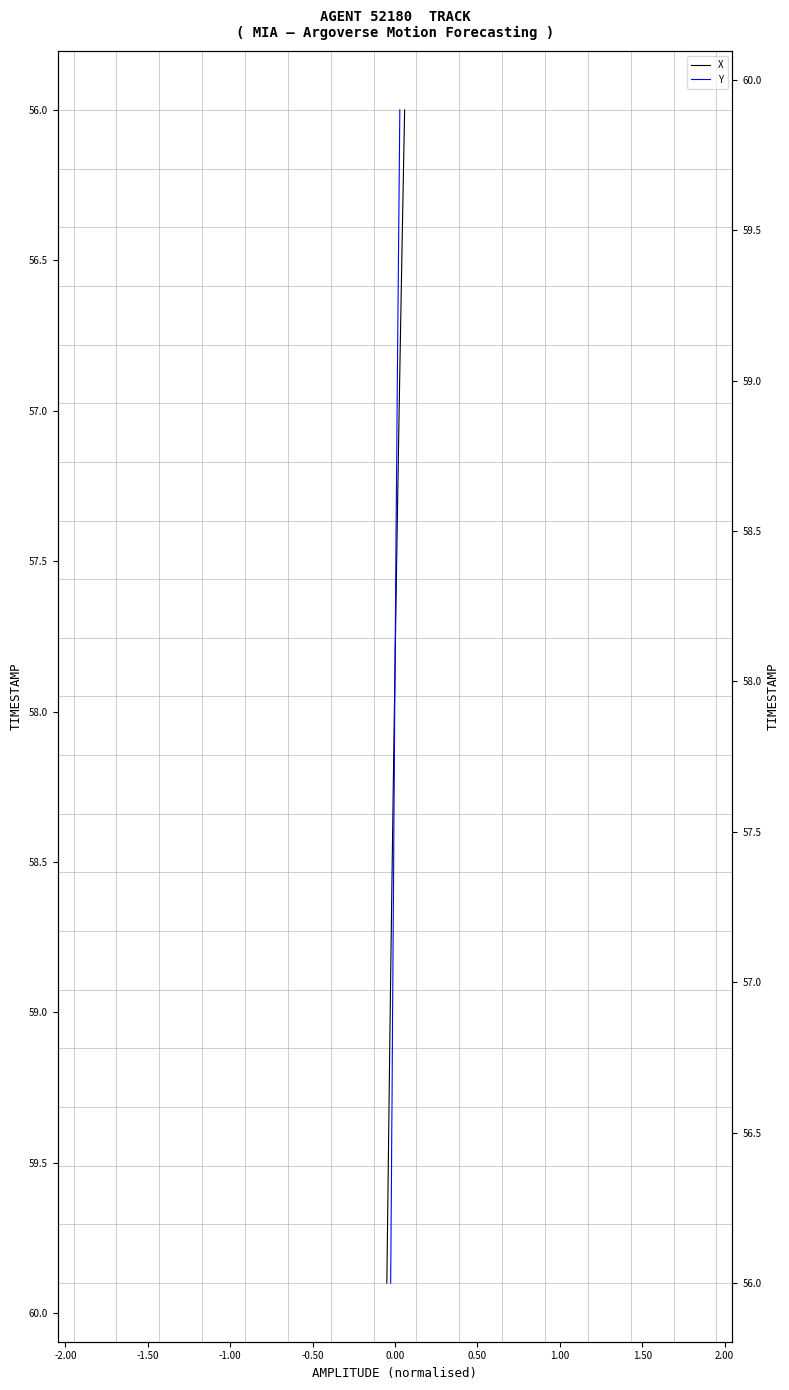

Reading left to right, what are all the values shown in this chart?

X: 56.0	56.1	56.2	56.3	56.4	56.5	56.6	56.7	56.8	56.9	57.0	57.1	57.2	57.3	57.4	57.5	57.6	57.7	57.8	57.9	58.0	58.1	58.2	58.3	58.4	58.5	58.6	58.7	58.8	58.9	59.0	59.1	59.2	59.3	59.4	59.5	59.6	59.7	59.8	59.9
Y: 56.0	56.1	56.2	56.3	56.4	56.5	56.6	56.7	56.8	56.9	57.0	57.1	57.2	57.3	57.4	57.5	57.6	57.7	57.8	57.9	58.0	58.1	58.2	58.3	58.4	58.5	58.6	58.7	58.8	58.9	59.0	59.1	59.2	59.3	59.4	59.5	59.6	59.7	59.8	59.9